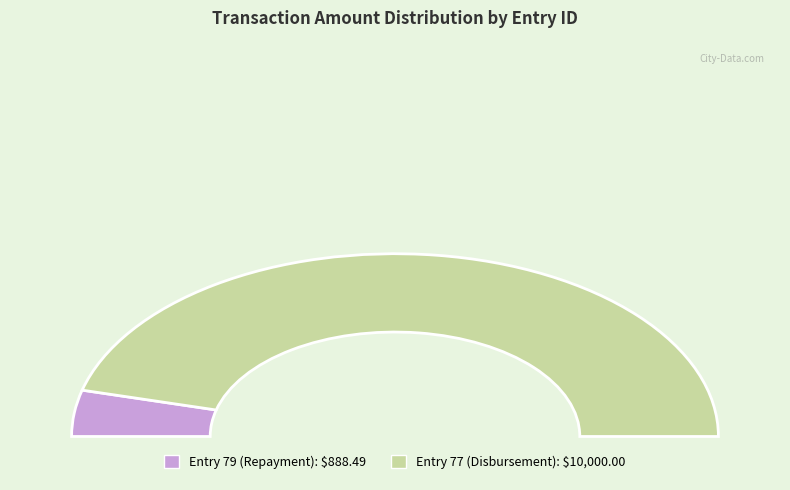

Is 77 the majority of the pie?

Yes